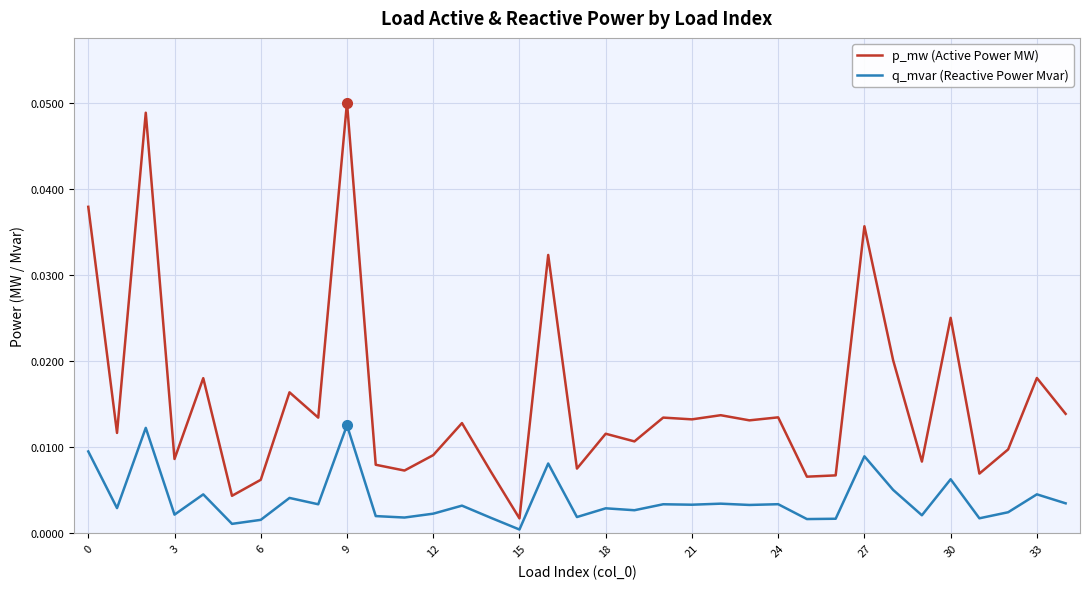

In p_mw (Active Power MW), how many points are higher than both neighbors (excluding endpoints)?

13